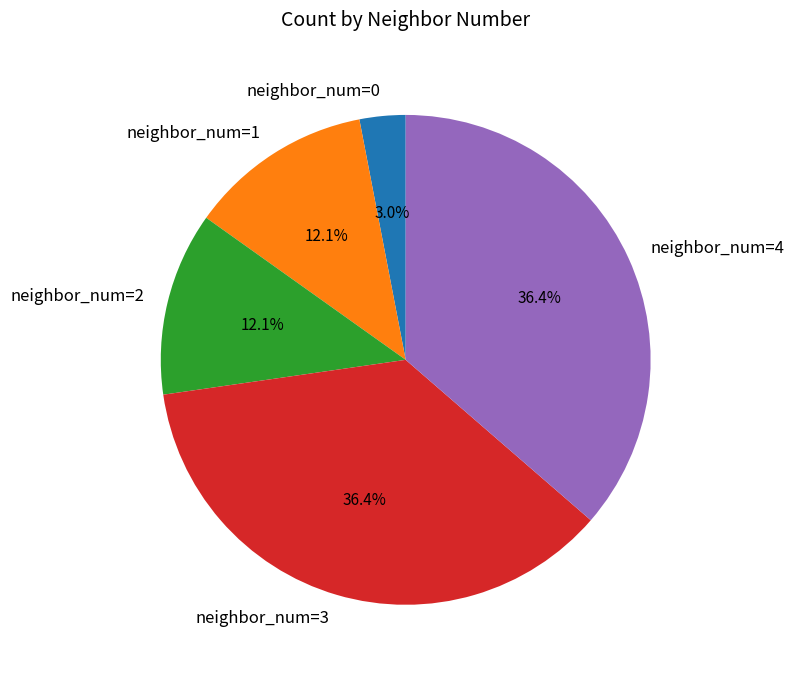

Which has a higher value, neighbor_num=3 or neighbor_num=1?

neighbor_num=3